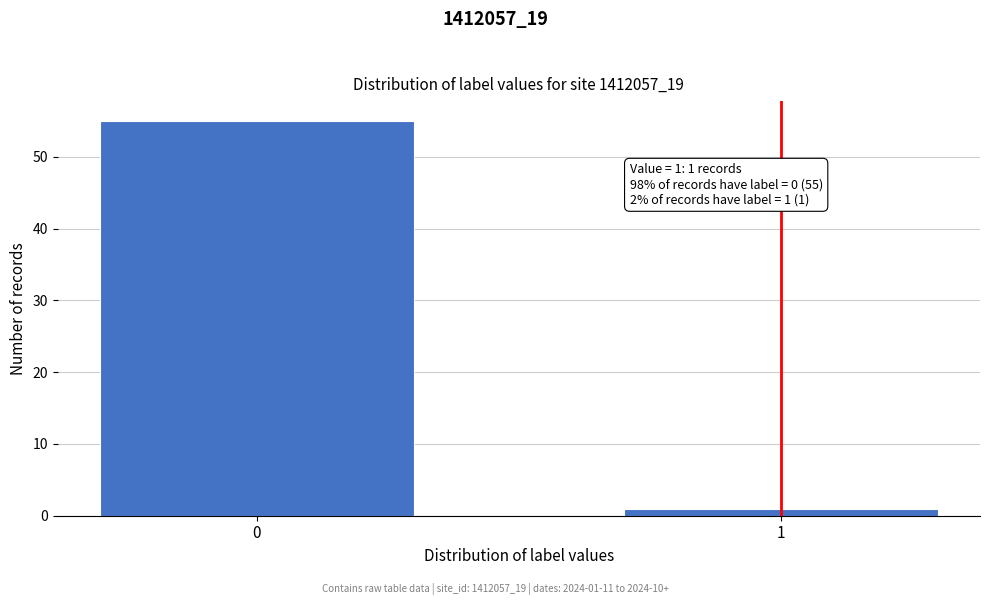

Reading left to right, extract all data points from this chart.

55	1